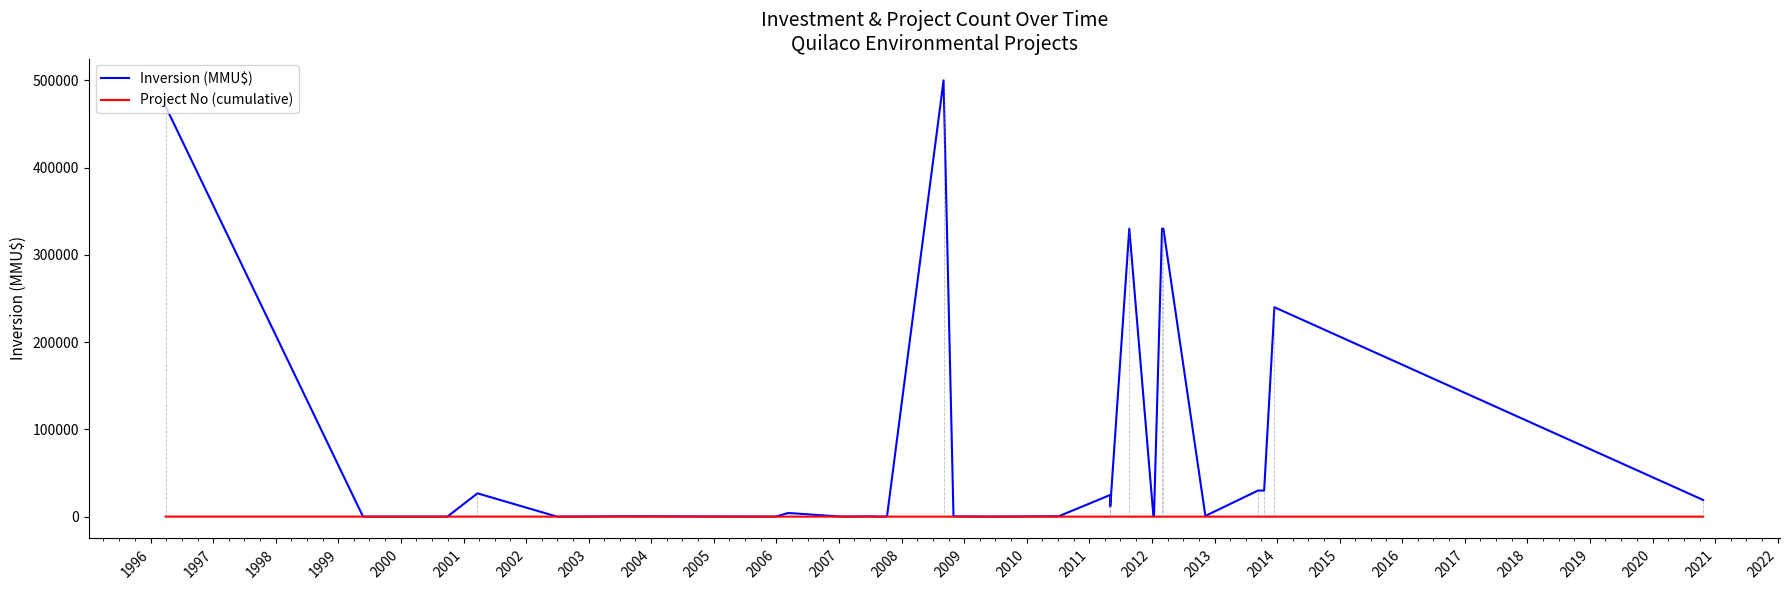

What is the sum of all Project No (cumulative) values?

496